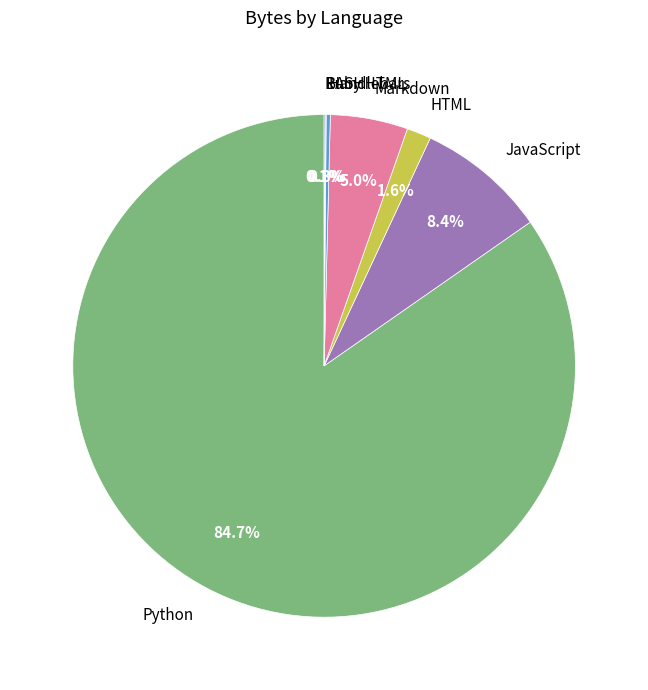

To the nearest percent, what is the combined percentage of HTML and JavaScript?

10%